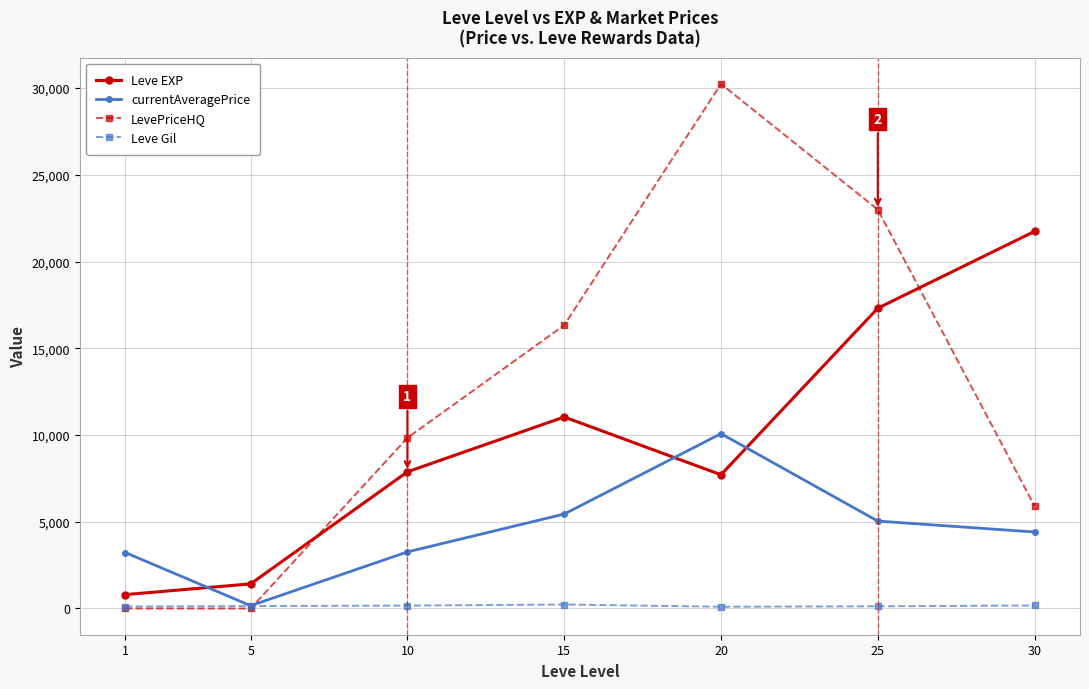

What is the total value across all series at 15?

33048.0